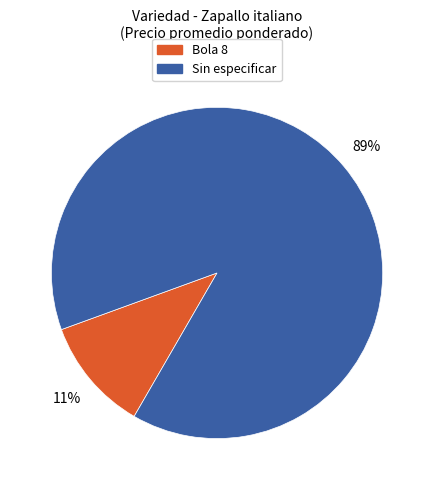

Is the sum of Bola 8 and Sin especificar greater than half?

Yes